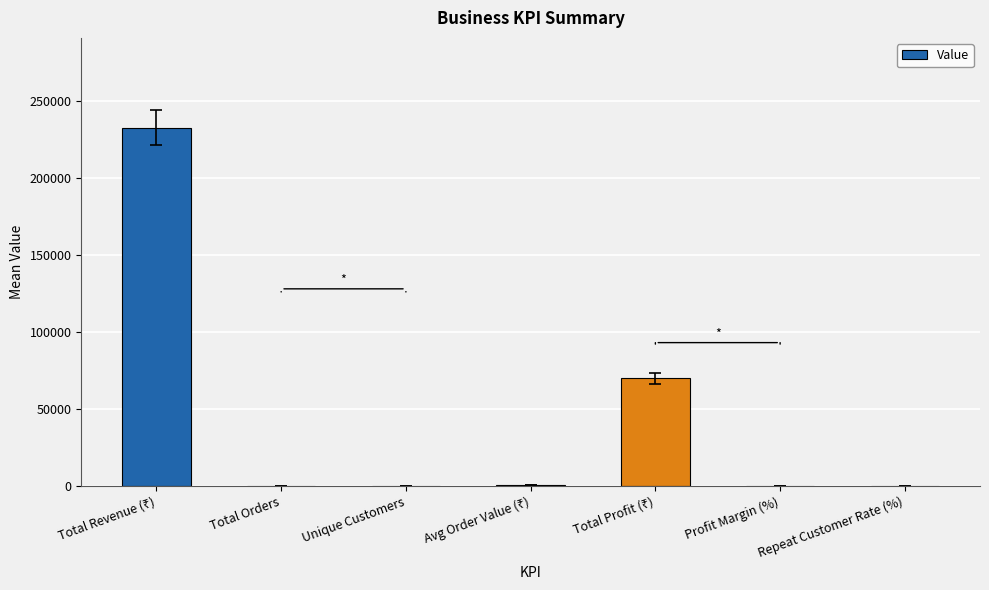

What is the sum of all values?

303736.7